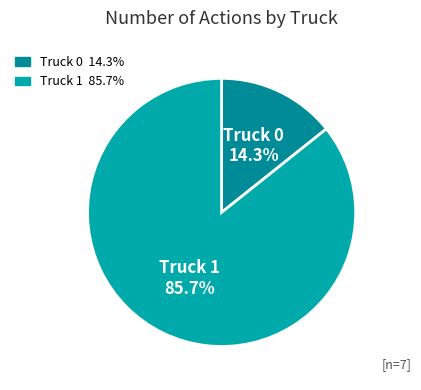

Which category has the biggest portion of the pie?

Truck 1